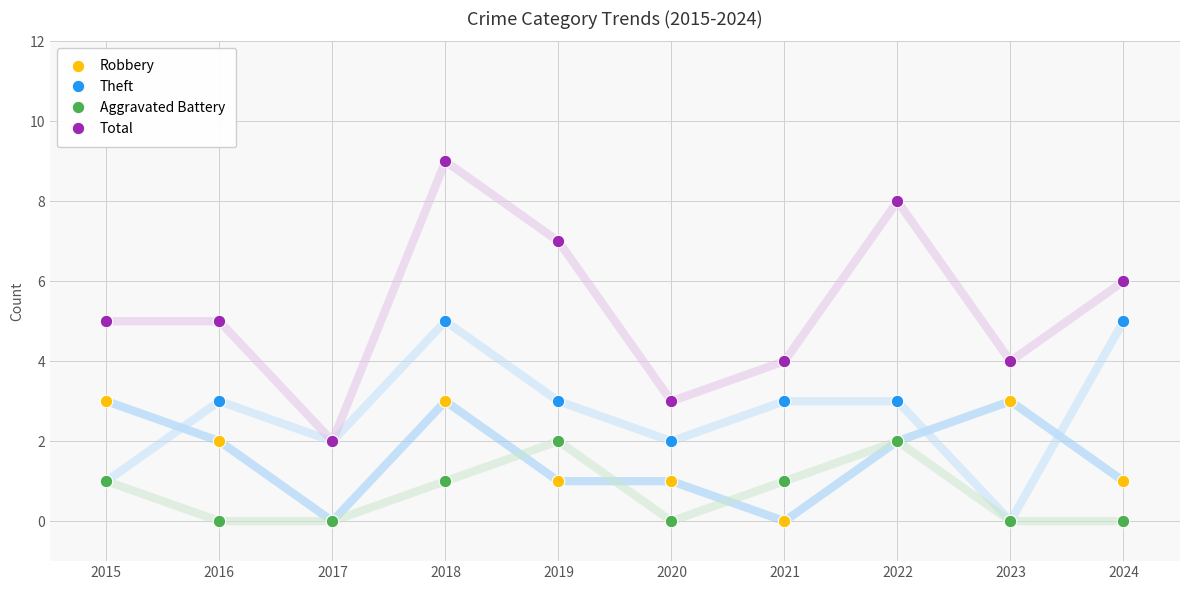

How many data points in Aggravated Battery are less than 1?

5